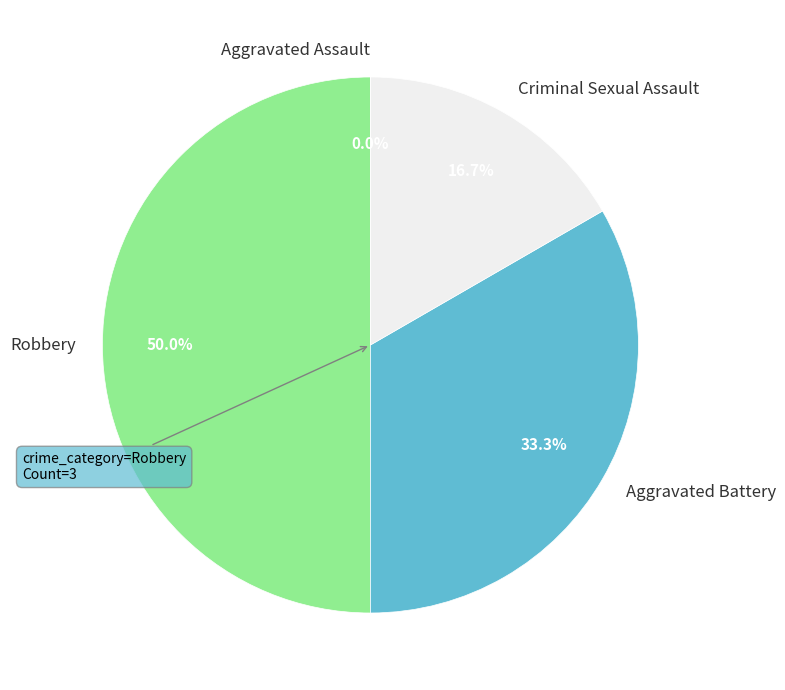

Count the number of slices in the pie.

4